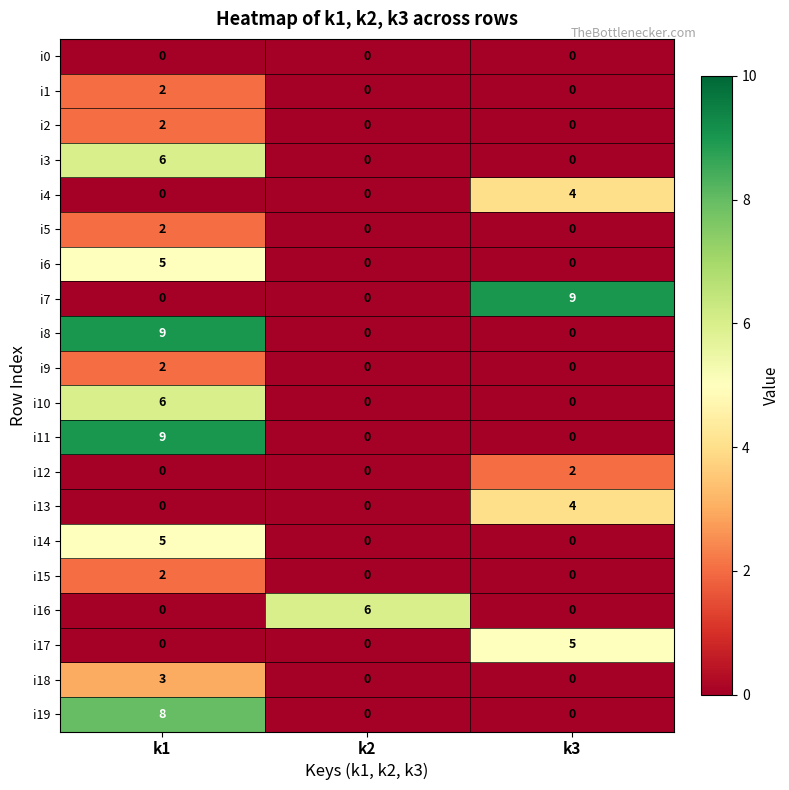

Which category has the highest value in the i11 series?

k1